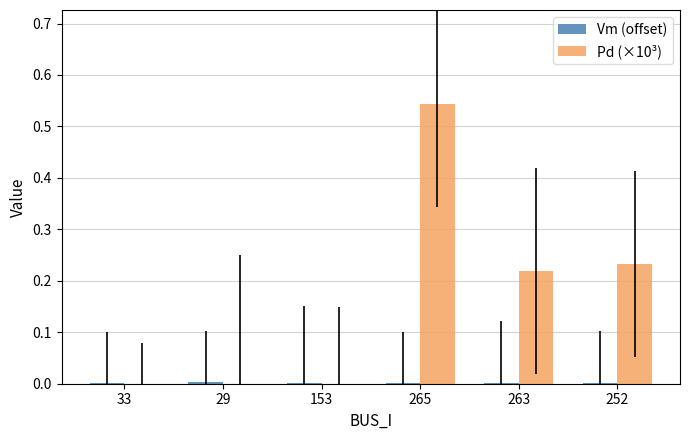

At which label does Pd (×10³) reach its peak?

265